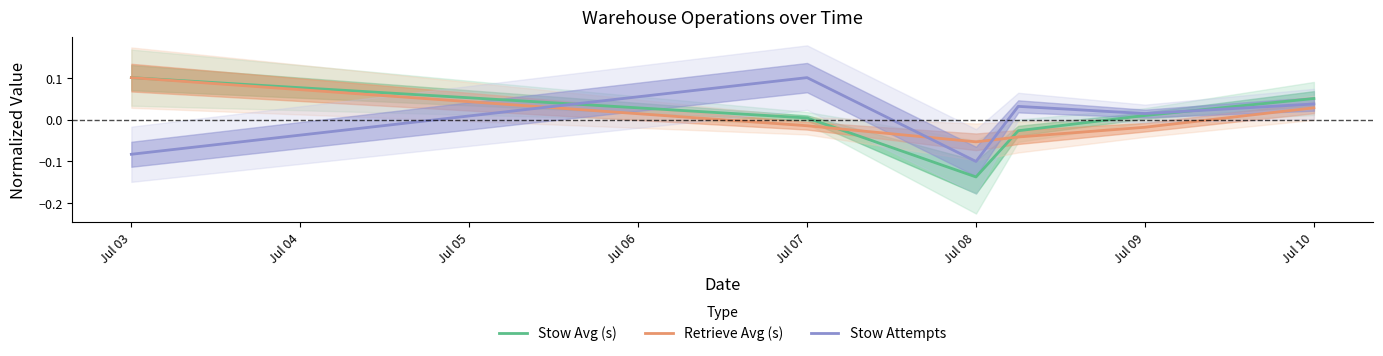

Reading right to left, list all the values displayed in this chart.

Stow Avg (s): 0.1	0.0	-0.0	-0.1	0.0	0.1
Retrieve Avg (s): 0.0	-0.0	-0.0	-0.1	-0.0	0.1
Stow Attempts: 0.0	0.0	0.0	-0.1	0.1	-0.1